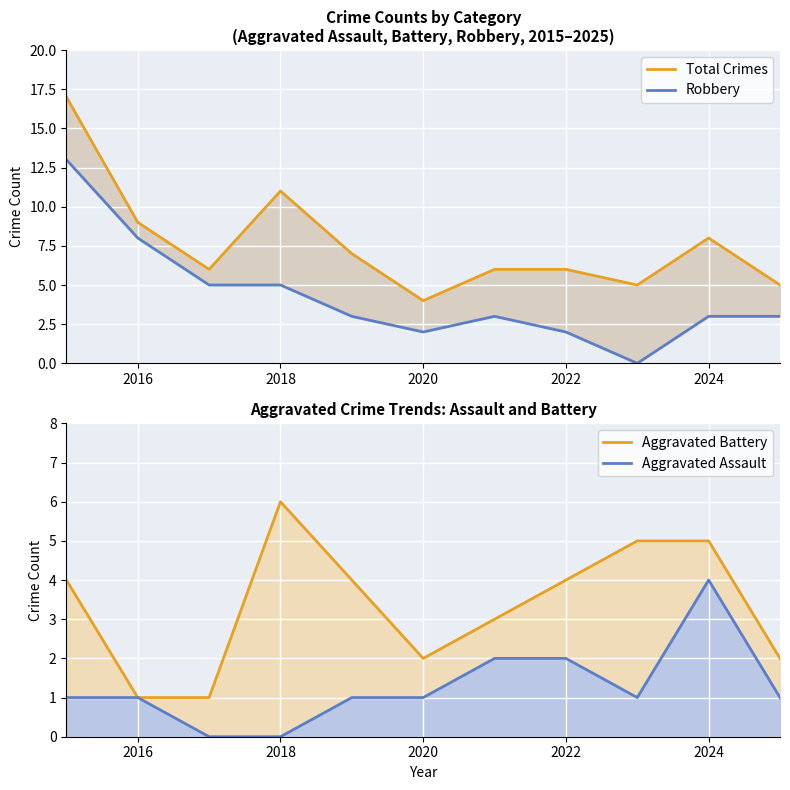

True or false: Aggravated Assault and Total Crimes intersect in this chart.

False